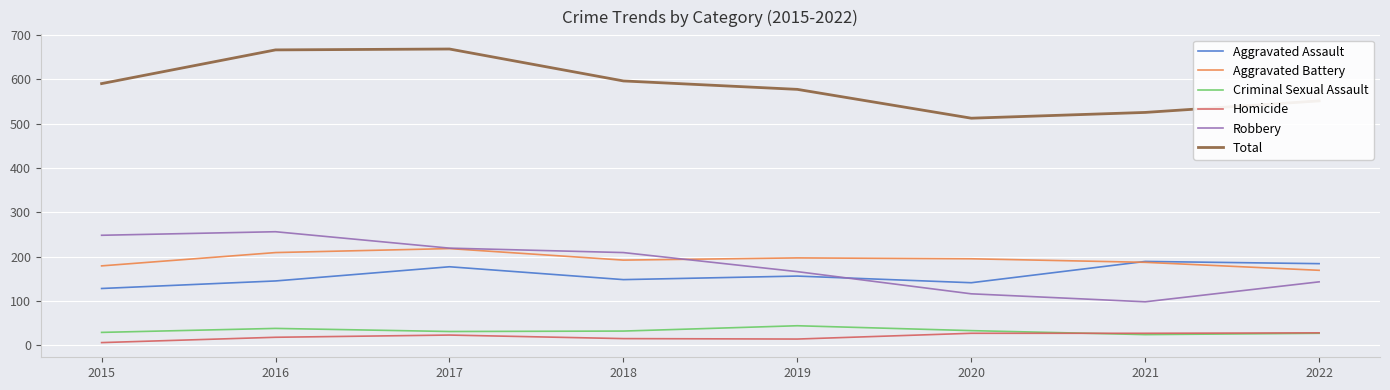

True or false: Robbery has a value of 292 at 2019.

False